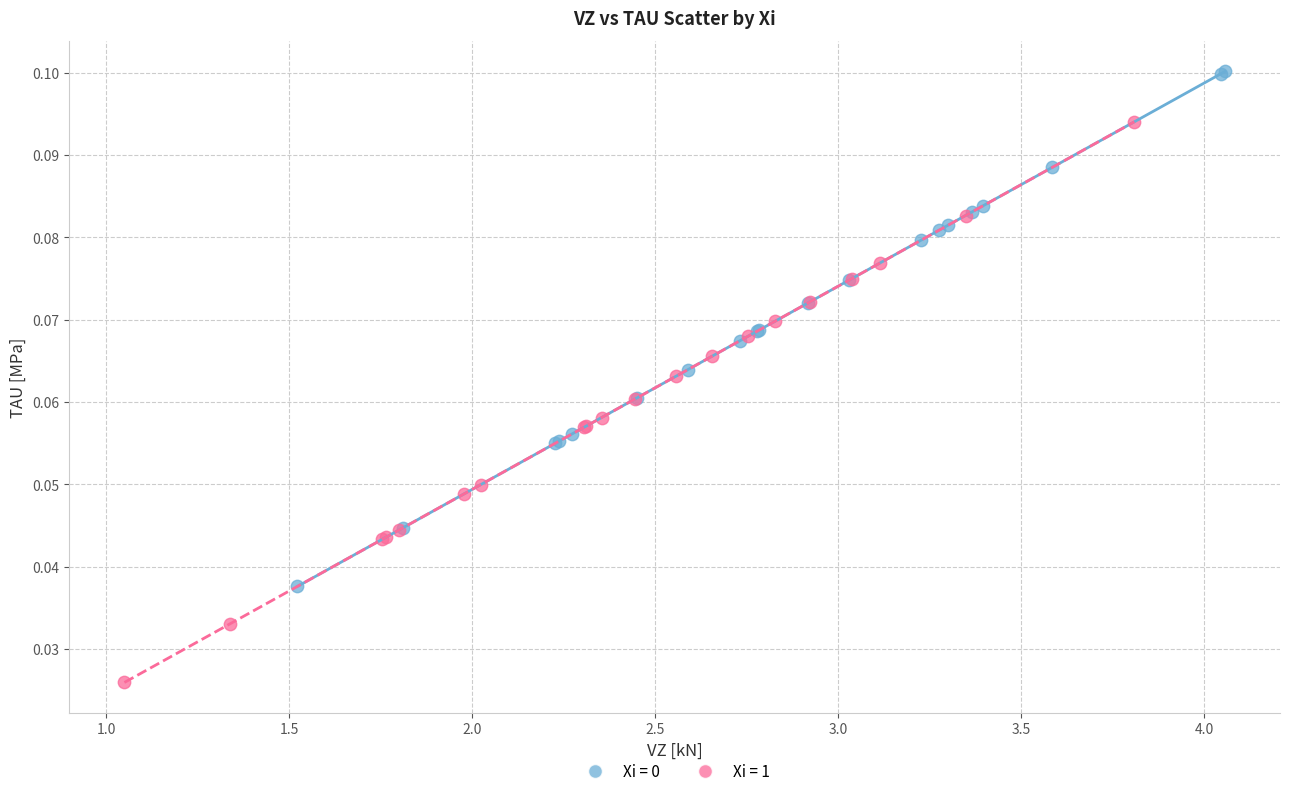

Which series contains the lowest Y value?

Xi = 1